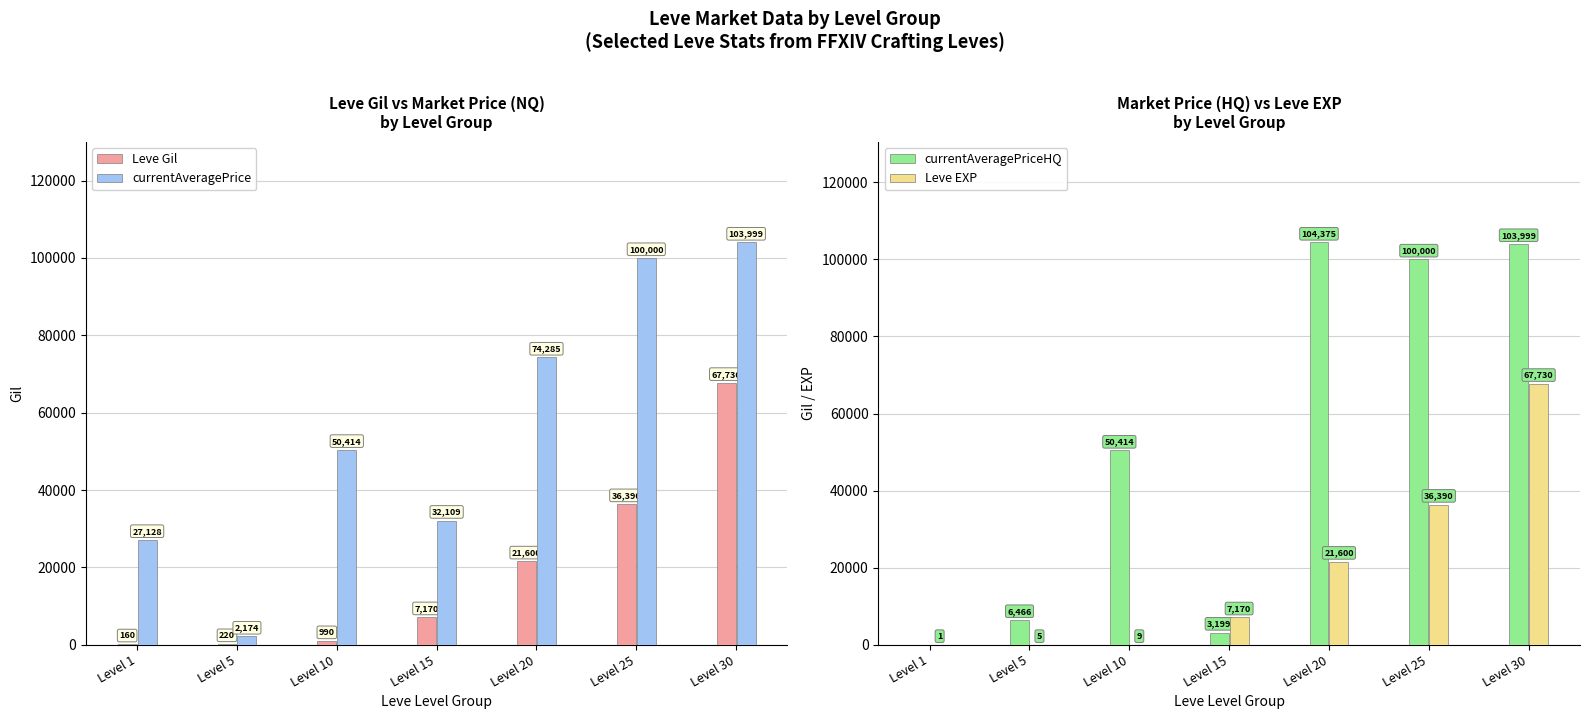

Does the chart contain any negative values?

No